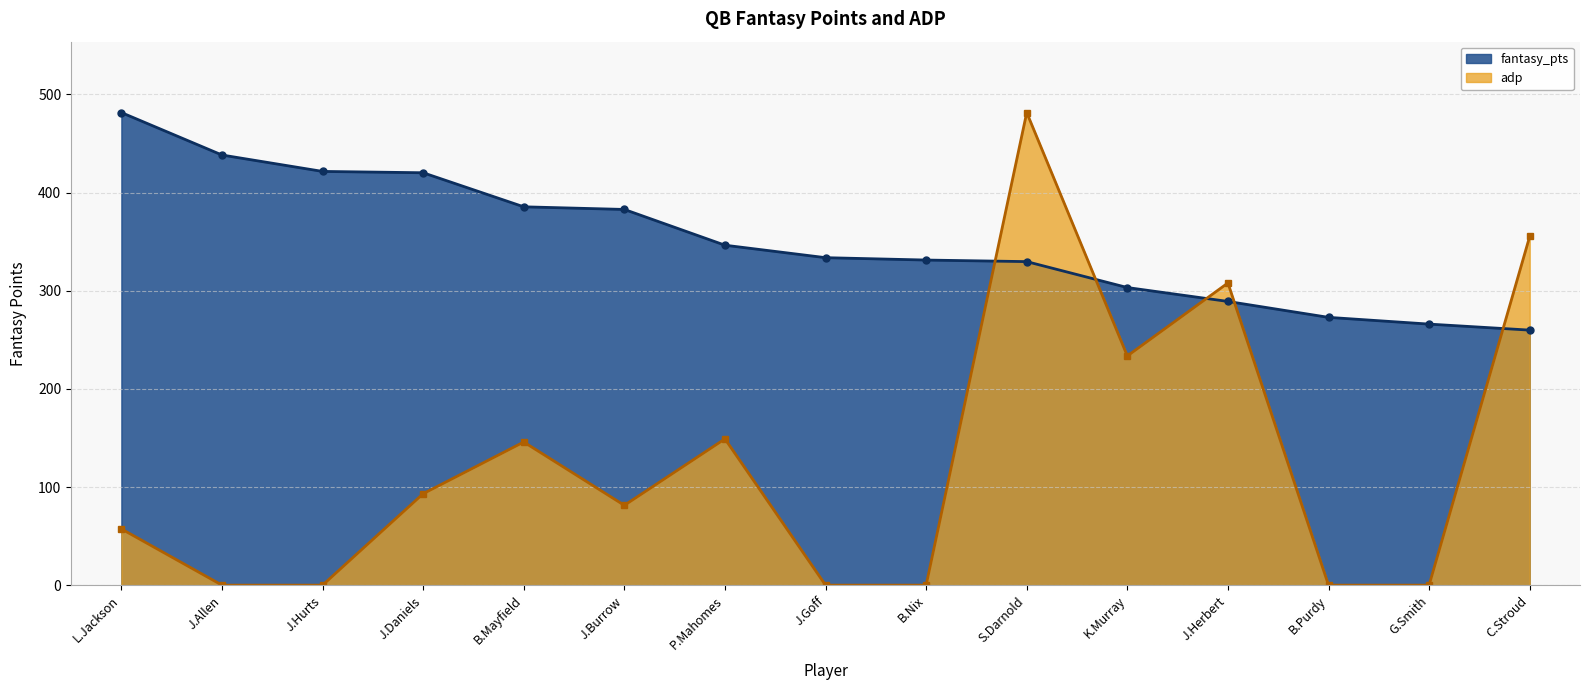

Where is fantasy_pts nearest to the value 370?

J.Burrow